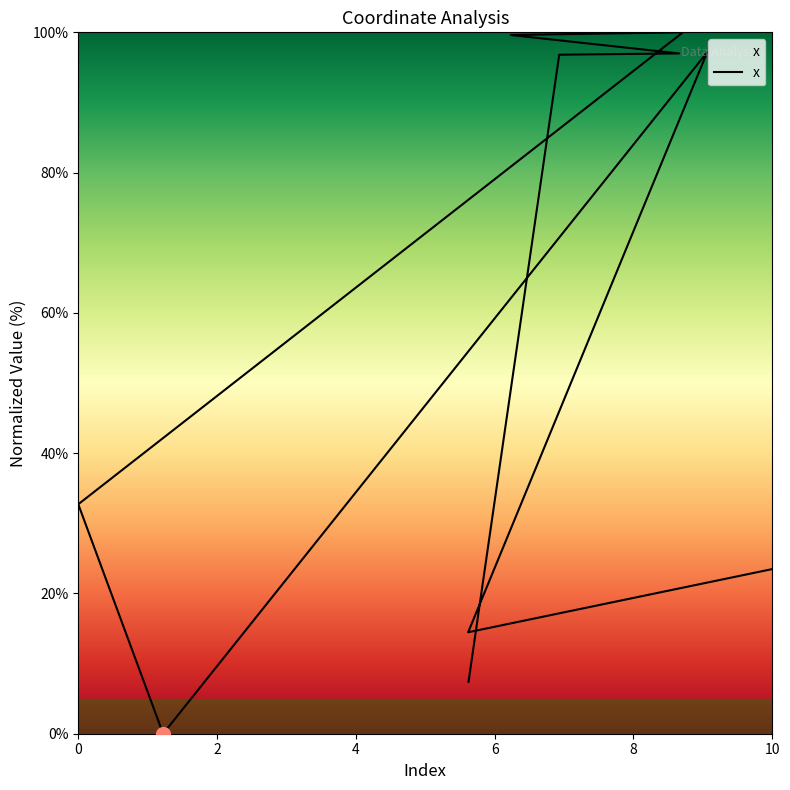

Reading left to right, extract all data points from this chart.

23.5	14.5	97.2	0.0	32.7	100.0	99.6	97.0	96.8	7.4